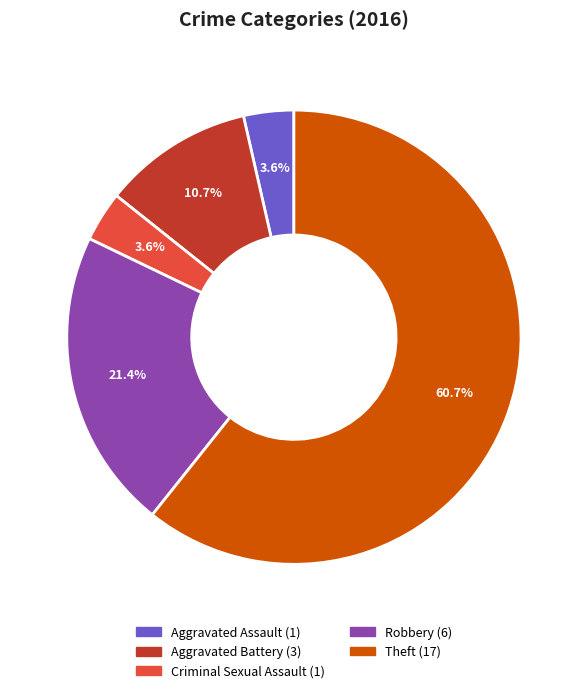

Which slice is the largest?

Theft